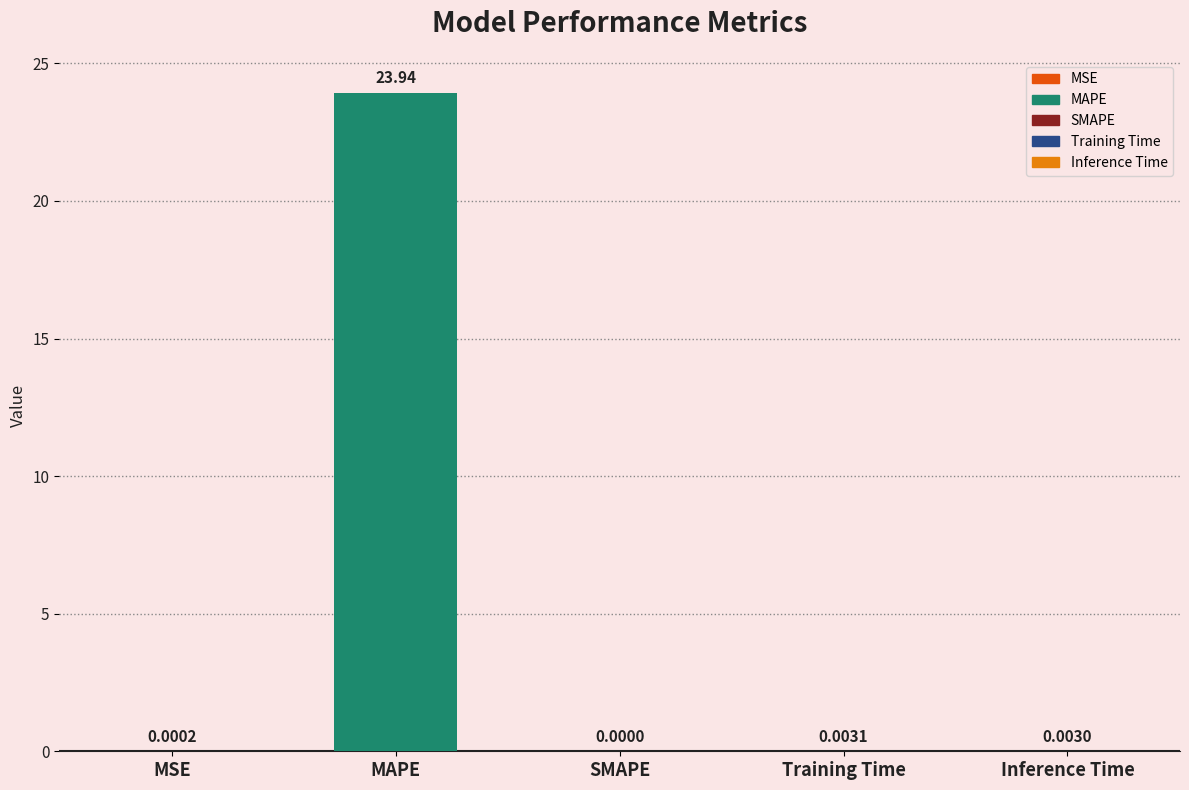

What is the change in value from MAPE to Training Time?

-23.9